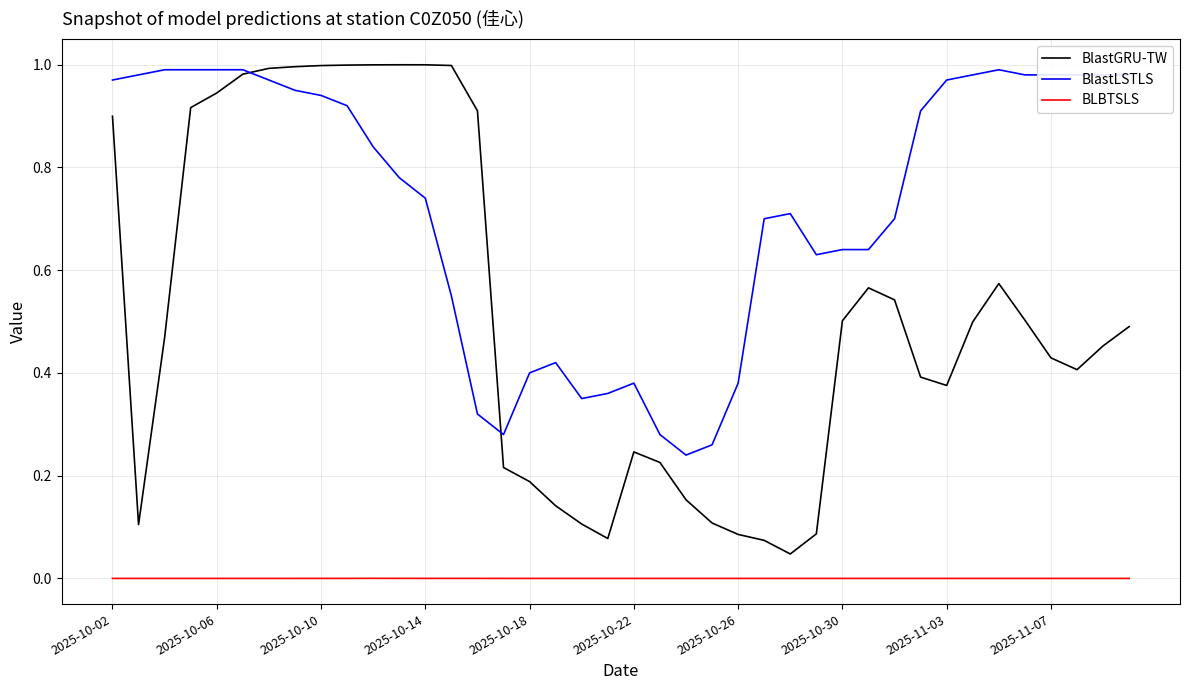

Rank the series by their average value, from lowest to highest.

BLBTSLS, BlastGRU-TW, BlastLSTLS